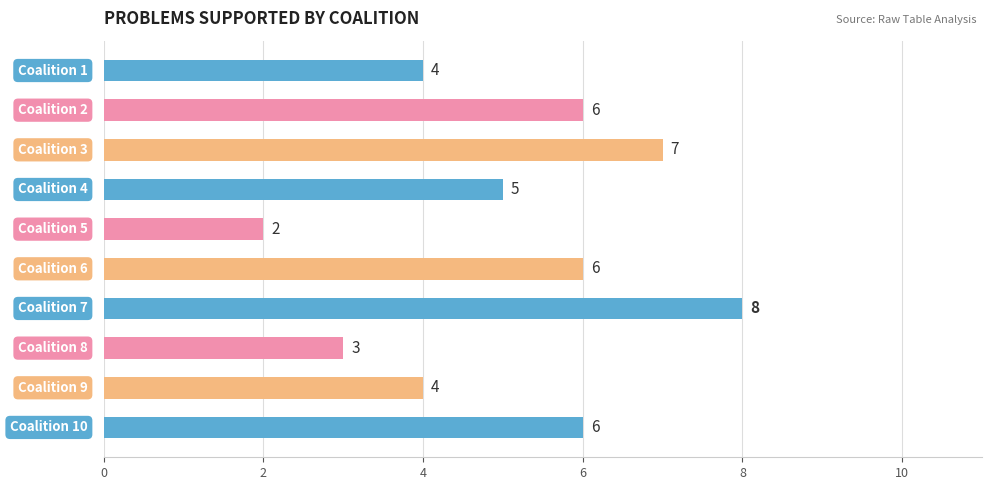

What is the difference between the maximum and second lowest values?

5